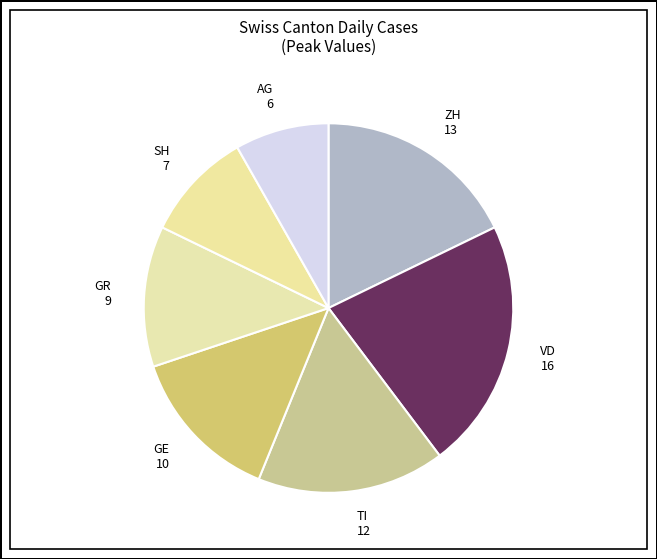

How many segments does this pie chart have?

7